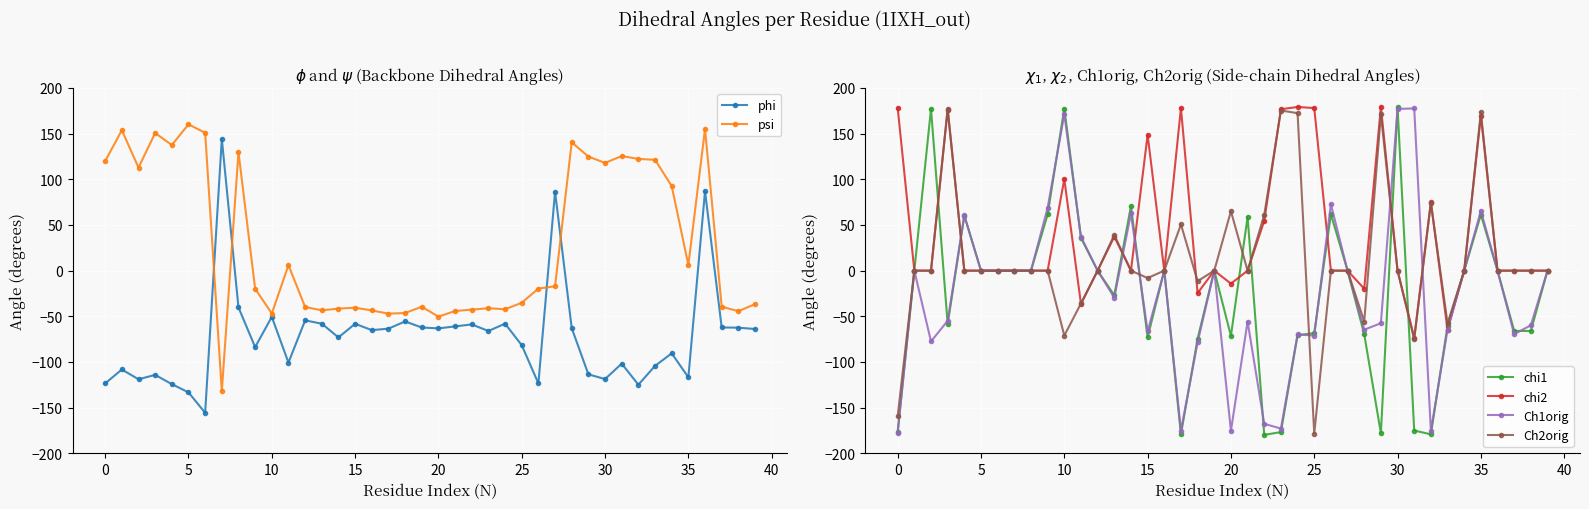

The value of Ch1orig at 10 is 241.9. True or false?

False